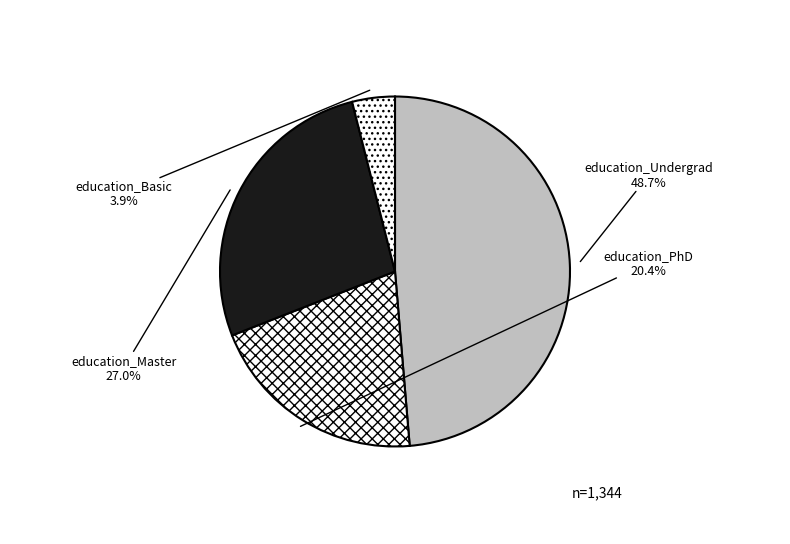

Which category has the smallest portion of the pie?

education_Basic